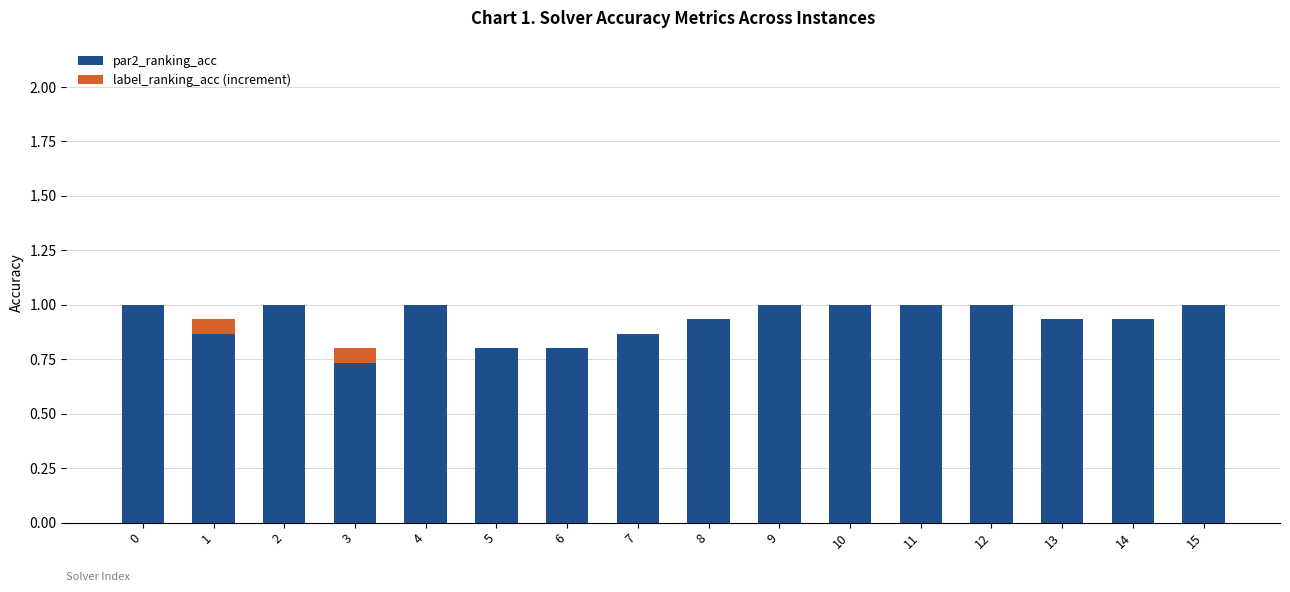

The value of par2_ranking_acc at 2 is 1.0. True or false?

True